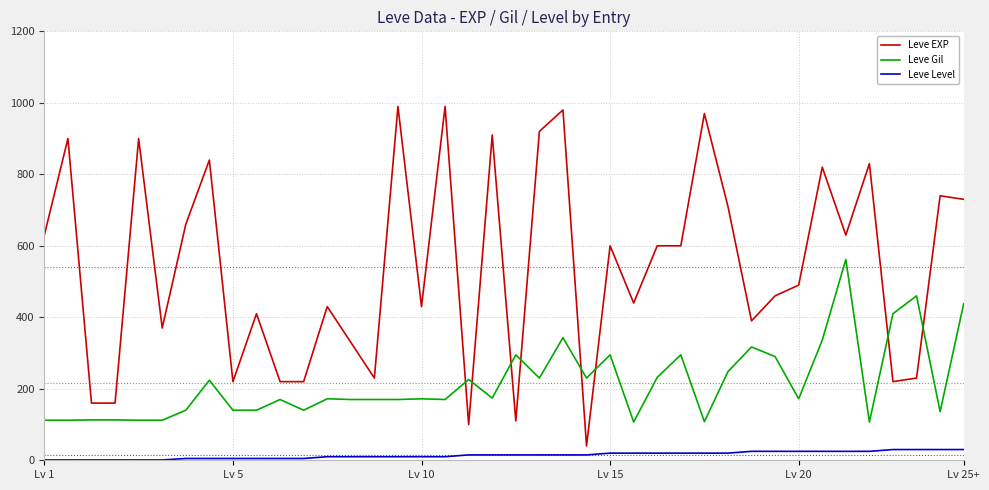

What is the average value of the Leve Gil series?

217